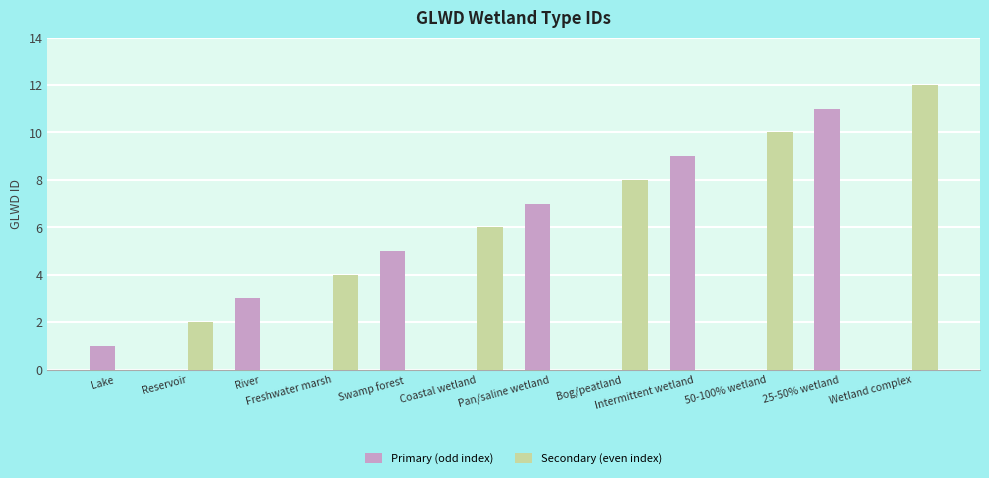

What is the sum of all Primary (odd index) values?

36